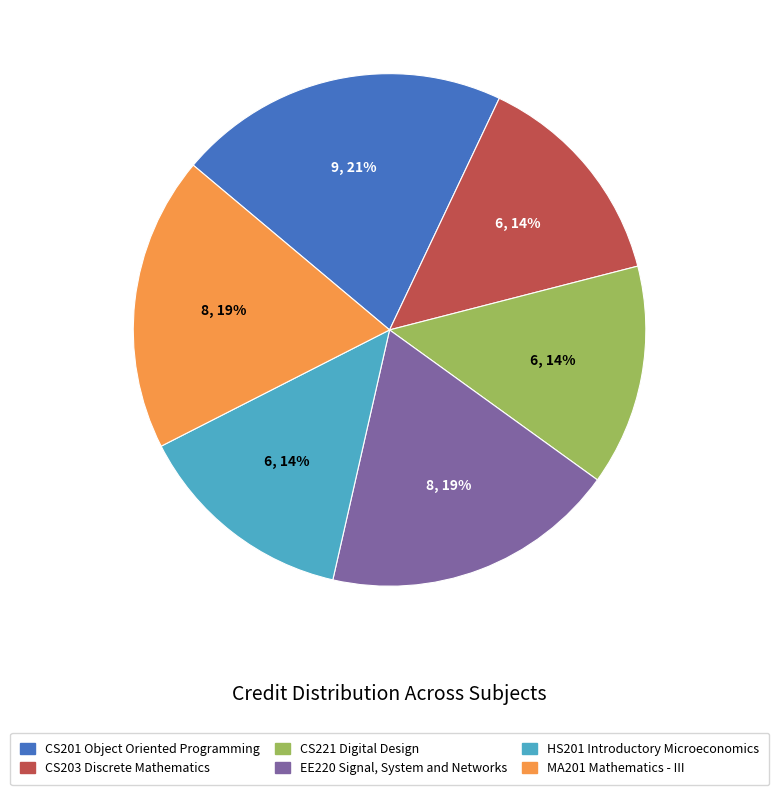

What is the largest slice in the pie chart?

CS201 Object Oriented Programming